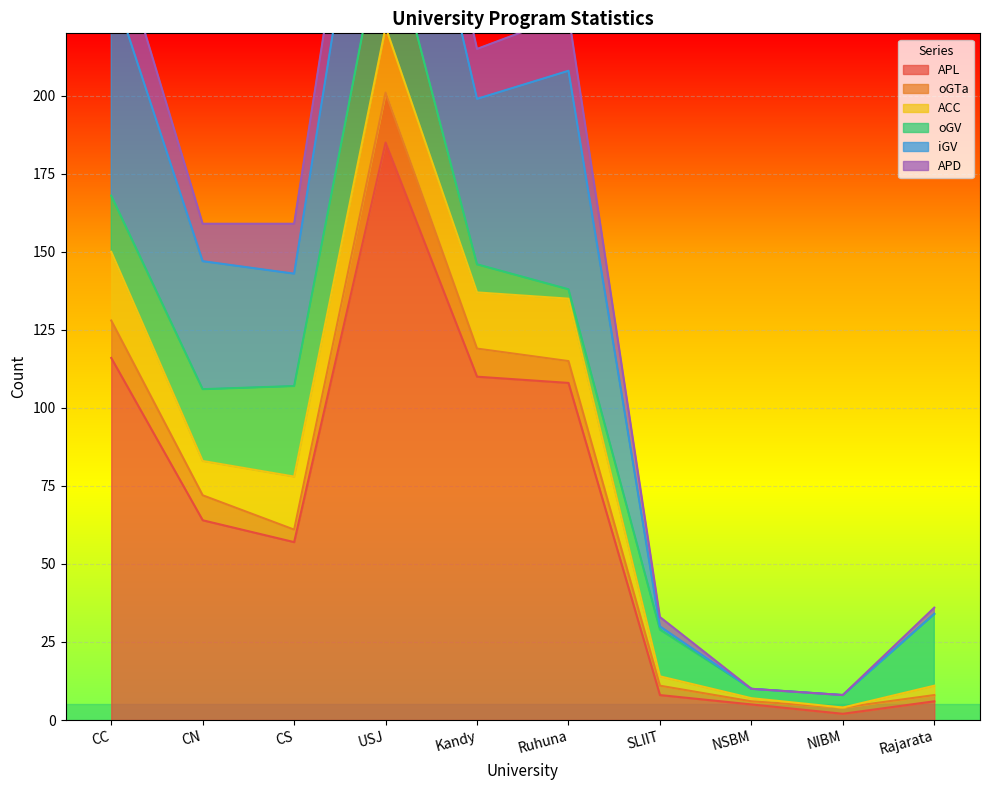

At how many categories does at least one series exceed 33?

6